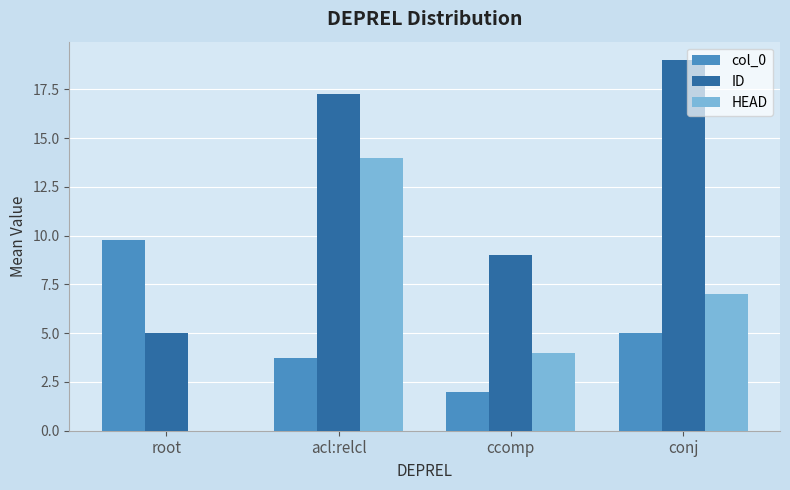

Count the number of categories in the chart.

4